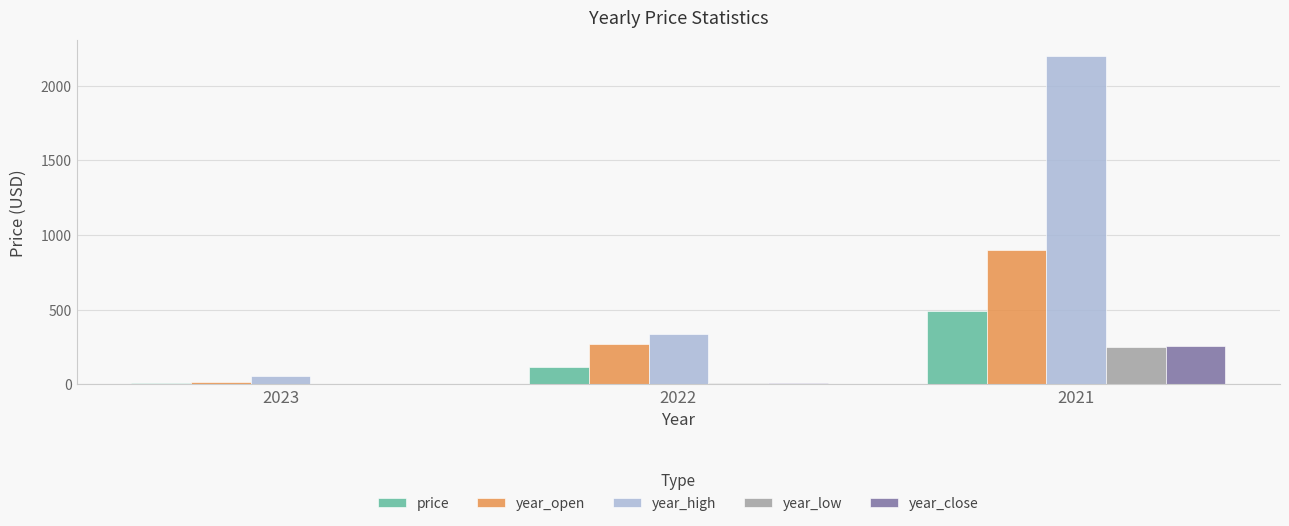

Between 2023 and 2021, which series saw the biggest shift?

year_high